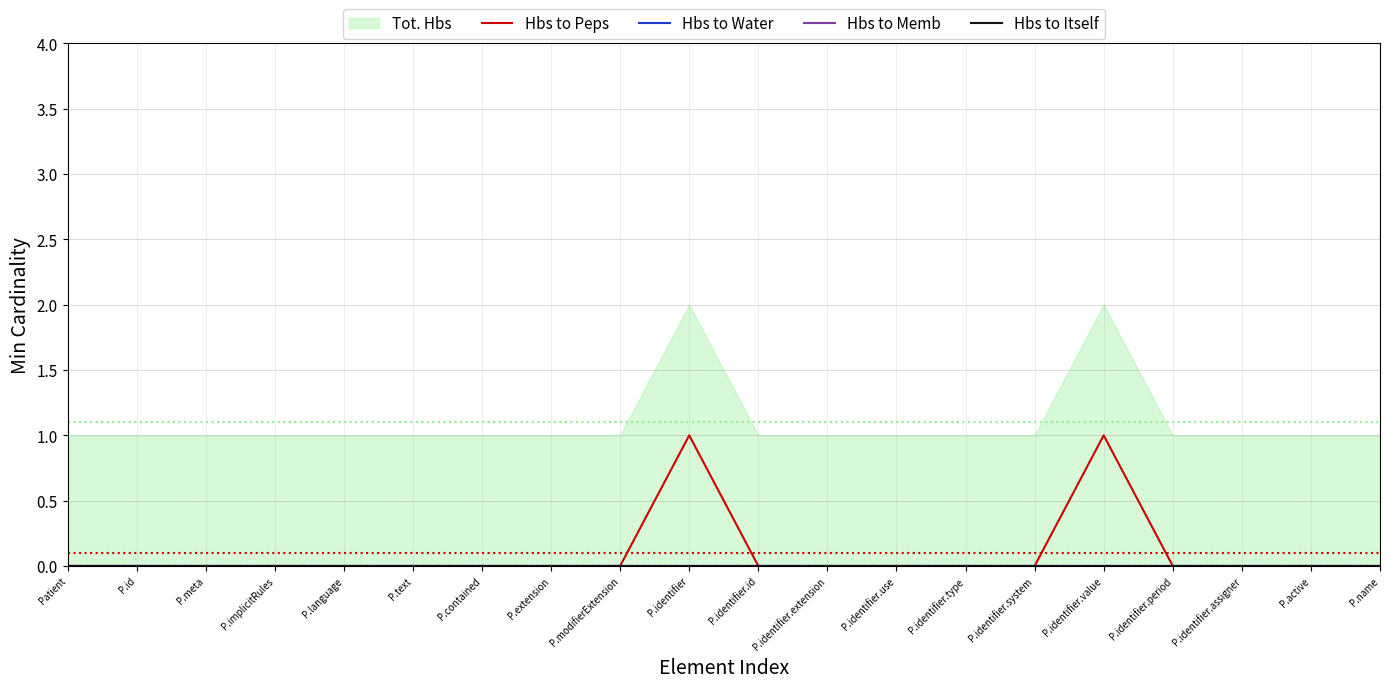

Is the value of Hbs to Memb at P.name greater than the value of Hbs to Water at P.identifier.type?

No